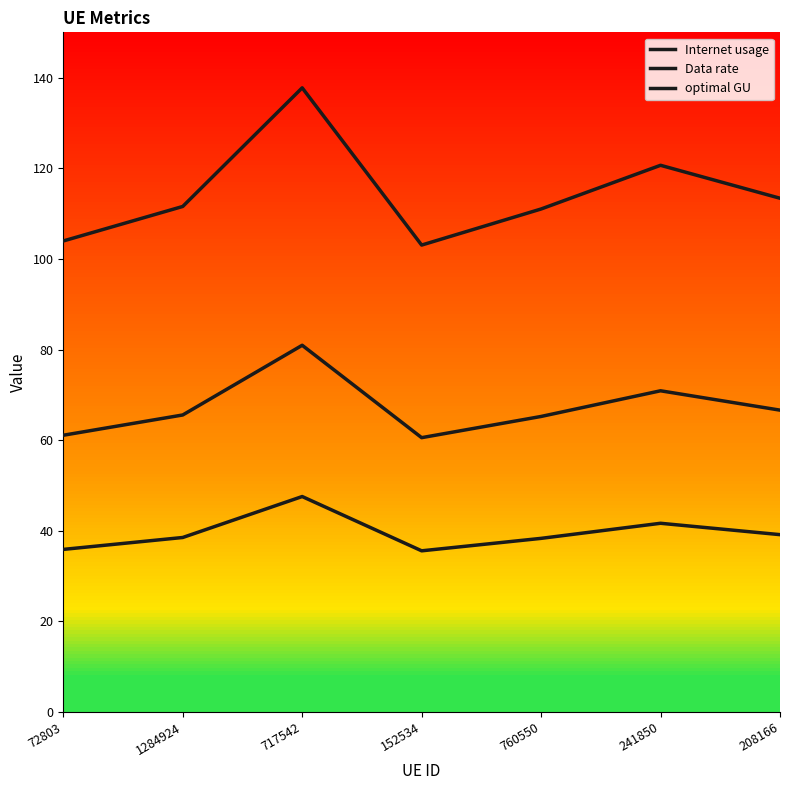

Reading right to left, transcribe all the data shown in this chart.

Internet usage: 208166=113.4	241850=120.7	760550=111.0	152534=103.1	717542=137.8	1284924=111.6	72803=104.0
Data rate: 208166=39.1	241850=41.7	760550=38.3	152534=35.6	717542=47.6	1284924=38.5	72803=35.9
optimal GU: 208166=66.6	241850=70.9	760550=65.2	152534=60.6	717542=80.9	1284924=65.6	72803=61.1